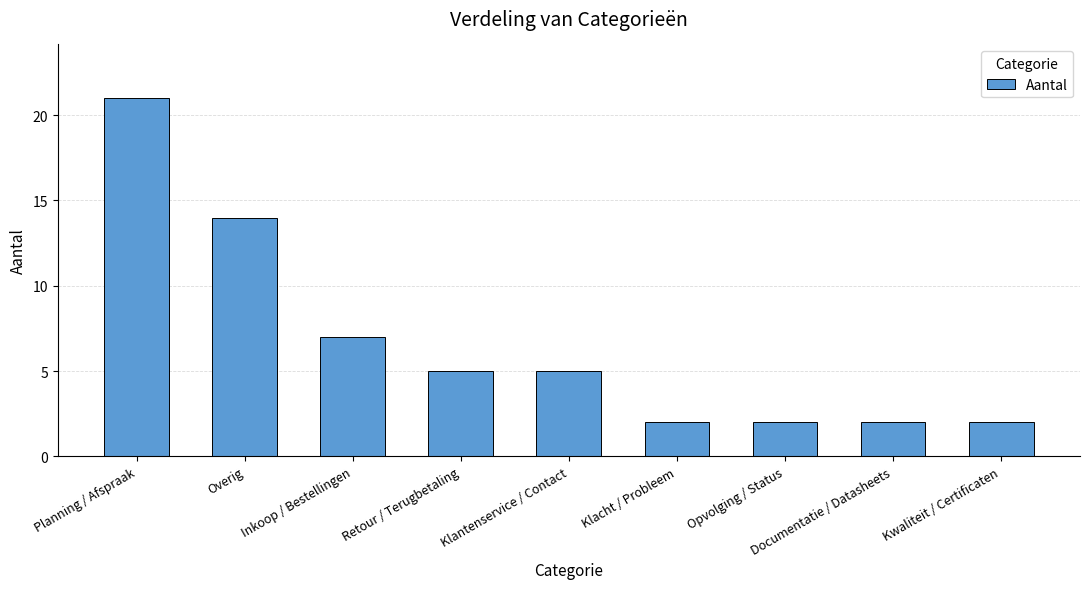

Reading left to right, extract all data points from this chart.

21	14	7	5	5	2	2	2	2